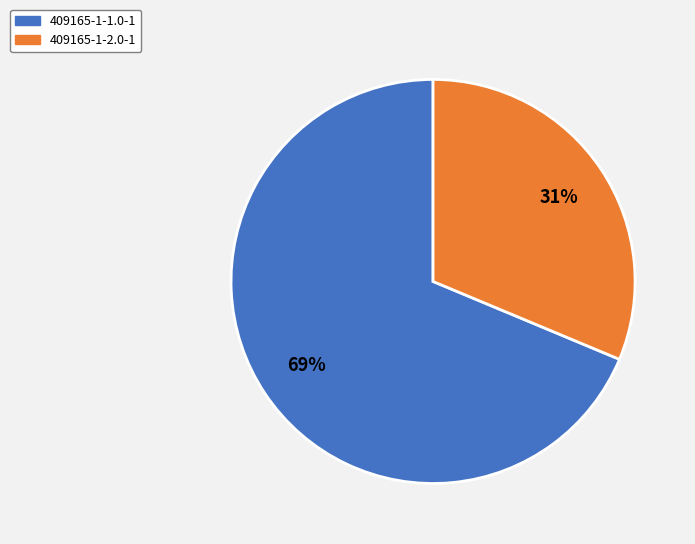

How many slices are in this pie chart?

2